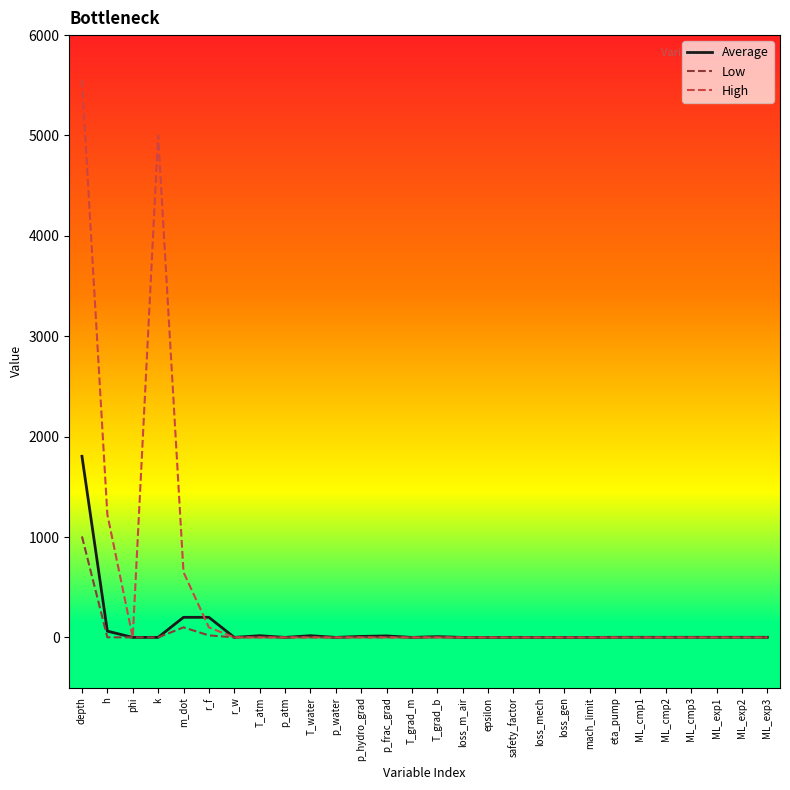

The value of High at p_water is 2039.4. True or false?

False